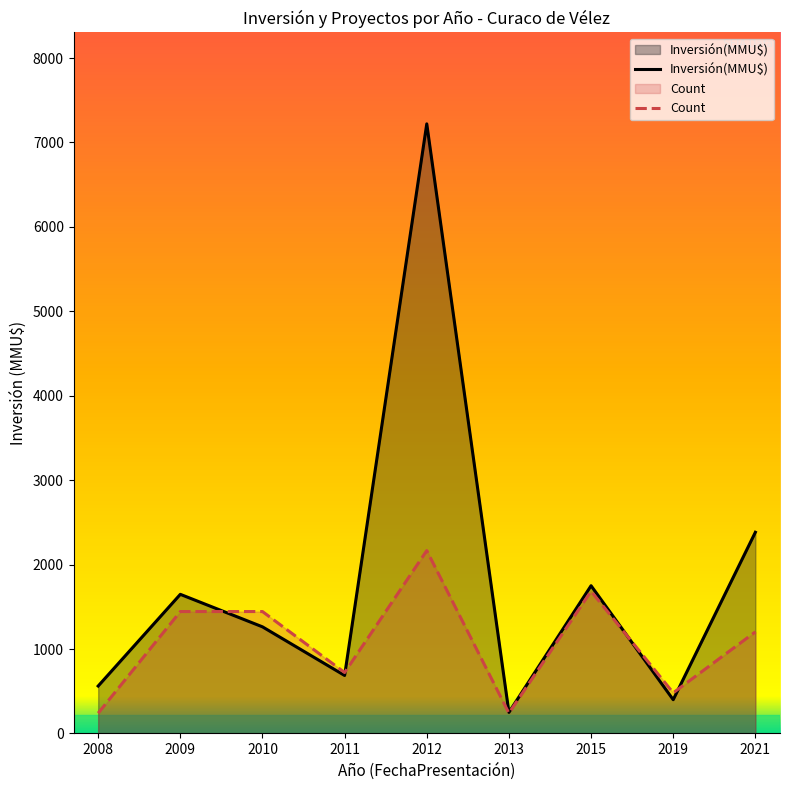

Which series has the largest total across all categories?

Inversión(MMU$)